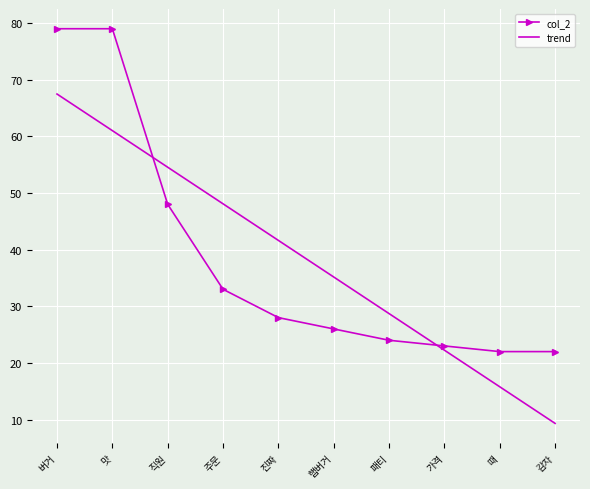

At 가격, list the series in order from largest to smallest.

col_2, trend